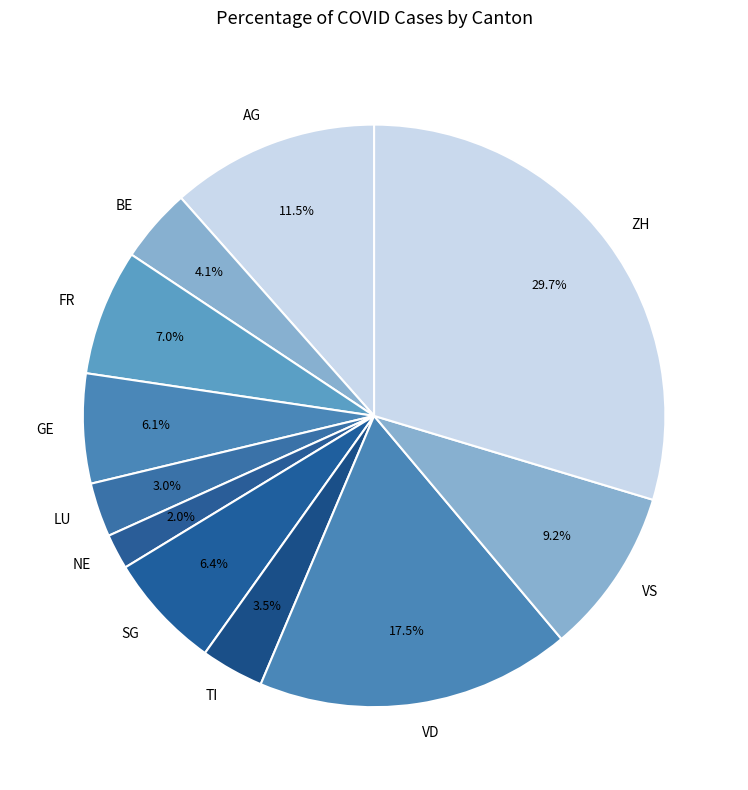

What is the ratio of the value at GE to the value at TI?

1.7